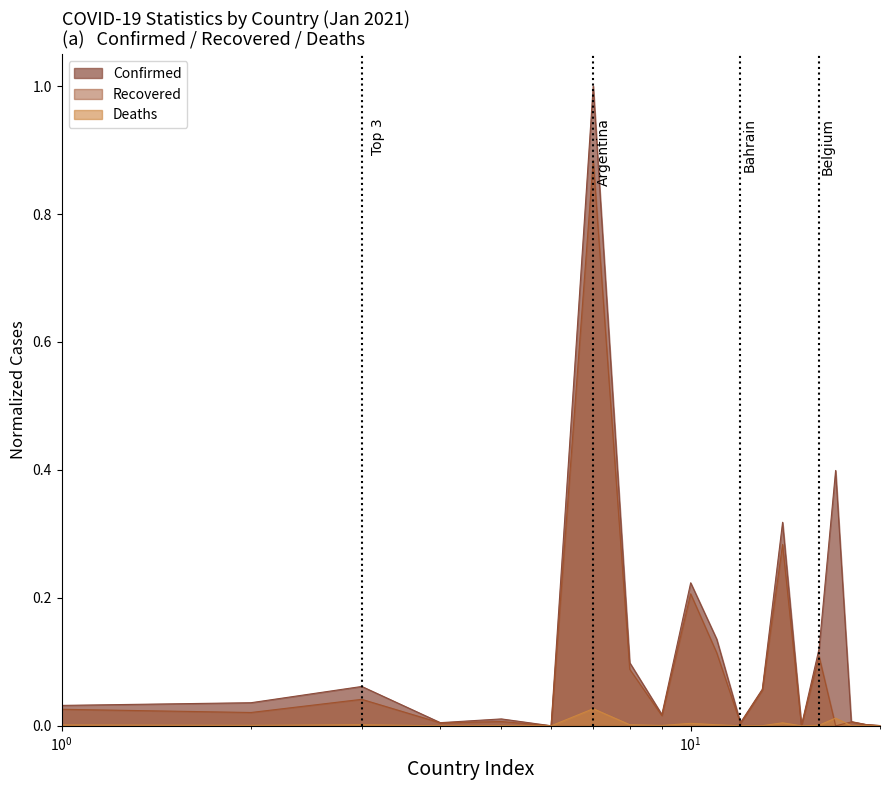

Reading left to right, extract all data points from this chart.

Confirmed: 0.0	0.0	0.1	0.0	0.0	0.0	1.0	0.1	0.0	0.2	0.1	0.0	0.1	0.3	0.0	0.1	0.4	0.0	0.0	0.0
Recovered: 0.0	0.0	0.0	0.0	0.0	0.0	0.9	0.1	0.0	0.2	0.1	0.0	0.1	0.3	0.0	0.1	0.0	0.0	0.0	0.0
Deaths: 0.0	0.0	0.0	0.0	0.0	0.0	0.0	0.0	0.0	0.0	0.0	0.0	0.0	0.0	0.0	0.0	0.0	0.0	0.0	0.0